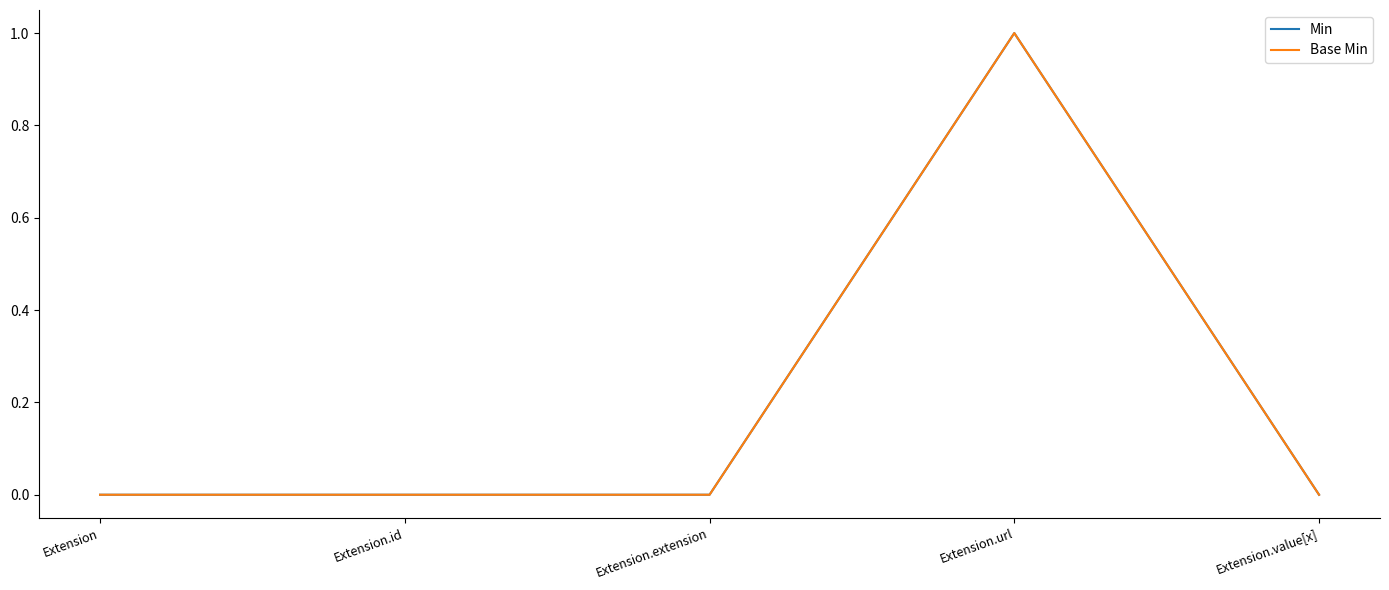

True or false: Min and Base Min cross at least once.

False